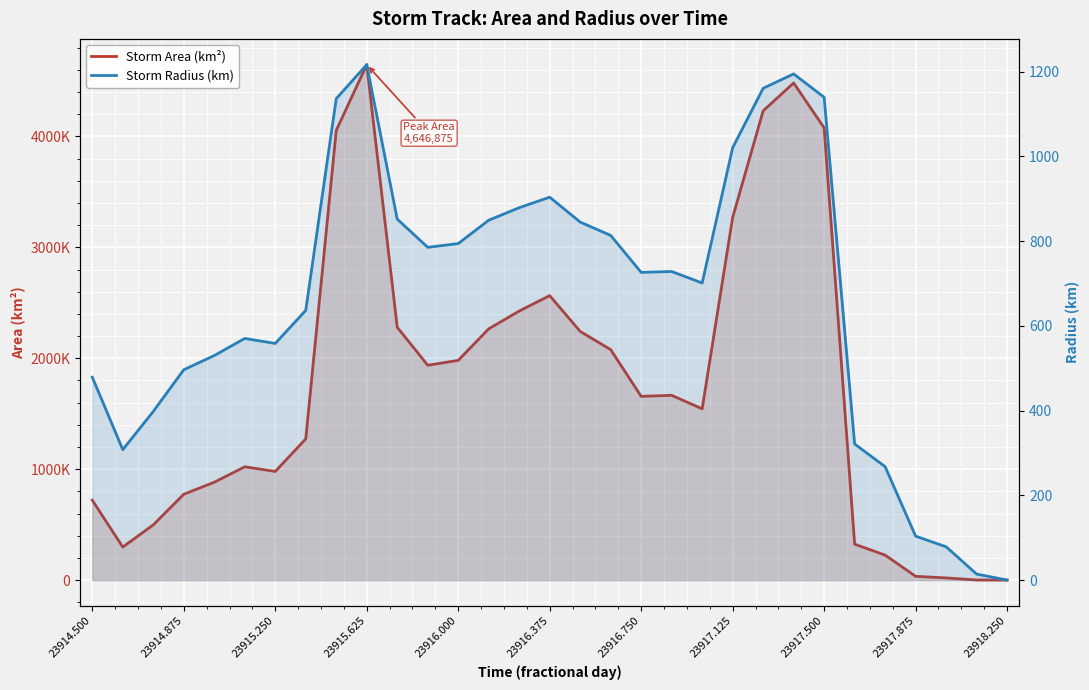

Reading left to right, list all the values displayed in this chart.

area: 720000.0	297500.0	497500.0	773750.0	881875.0	1021250.0	979375.0	1272500.0	4053750.0	4646875.0	2279375.0	1936875.0	1980625.0	2265000.0	2425625.0	2564375.0	2241875.0	2077500.0	1656250.0	1665625.0	1543750.0	3270000.0	4230625.0	4481875.0	4077500.0	323750.0	225000.0	33750.0	19375.0	625.0	0.0
radius: 478.7	307.7	397.9	496.3	529.8	570.2	558.3	636.4	1135.9	1216.2	851.8	785.2	794.0	849.1	878.7	903.5	844.8	813.2	726.1	728.1	701.0	1020.2	1160.5	1194.4	1139.3	321.0	267.6	103.6	78.5	14.1	0.0